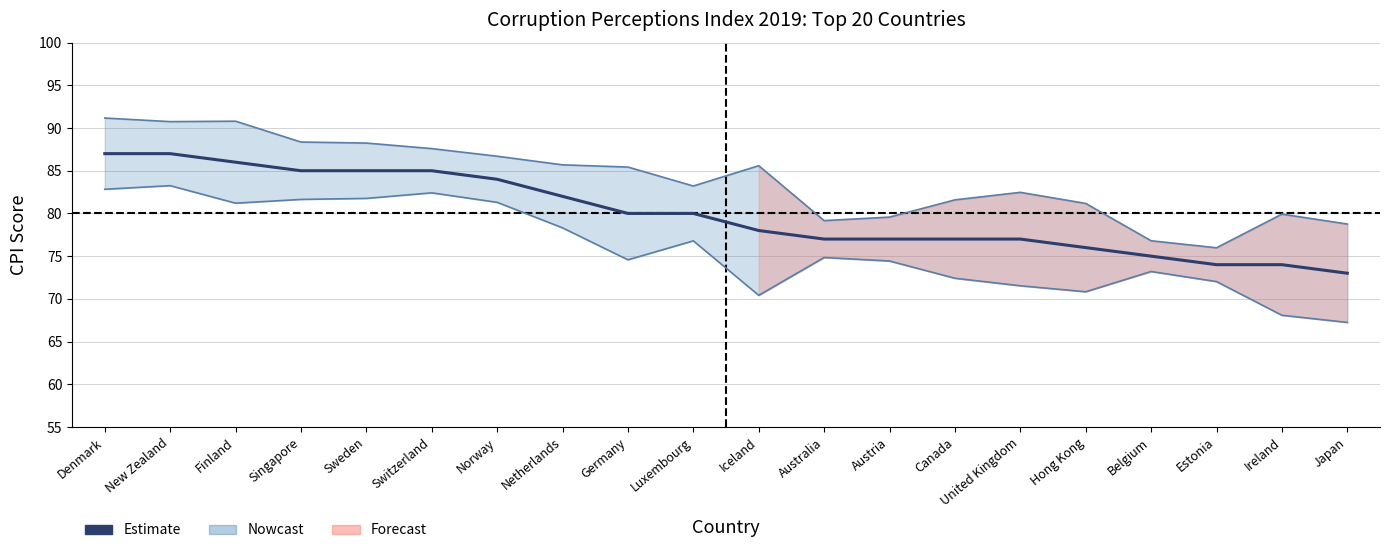

What value does the CPI Score series have at Norway?

84.0